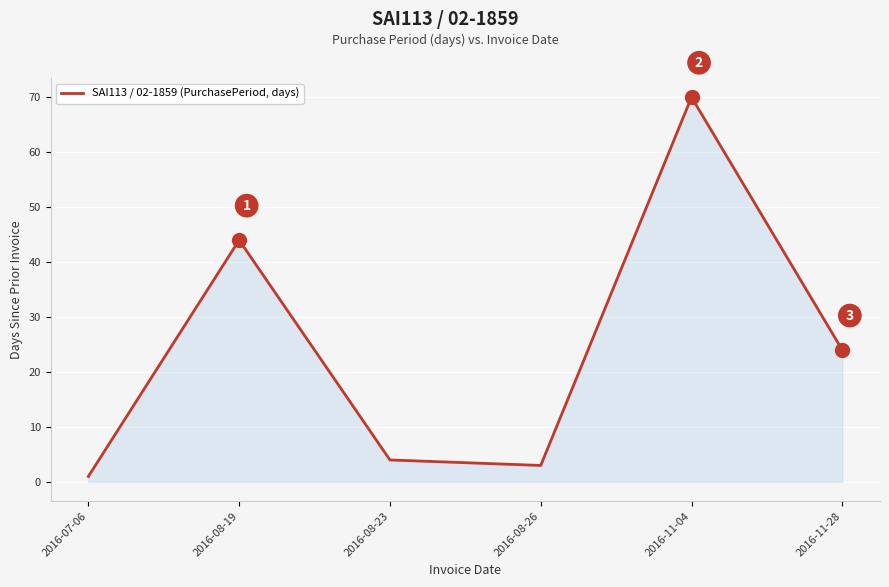

List the labels in order of value, largest first.

2016-11-04, 2016-08-19, 2016-11-28, 2016-08-23, 2016-08-26, 2016-07-06